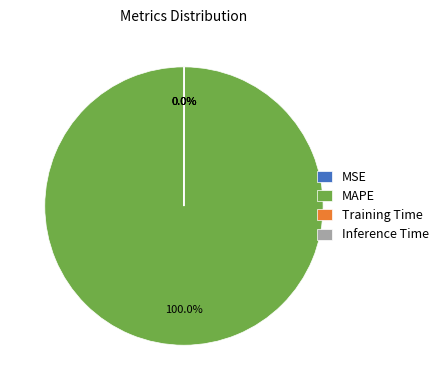

Is there any slice that represents more than half of the pie?

Yes